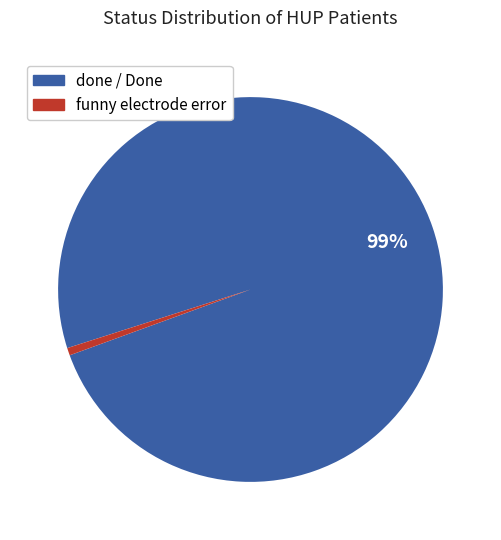

Does any single category account for the majority?

Yes